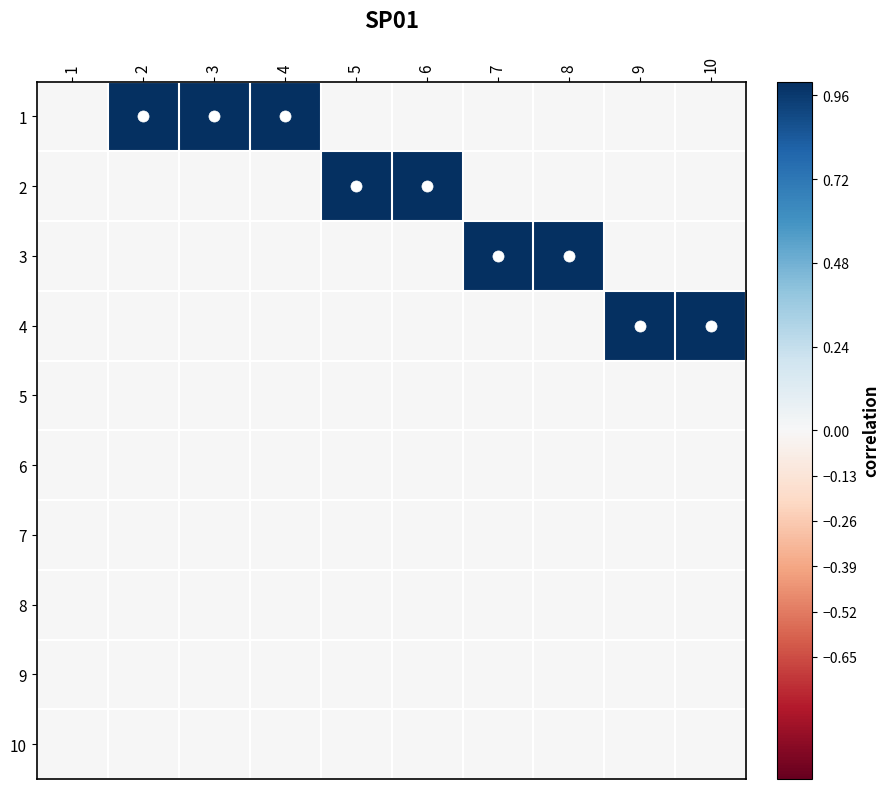

How many series are shown in this chart?

10